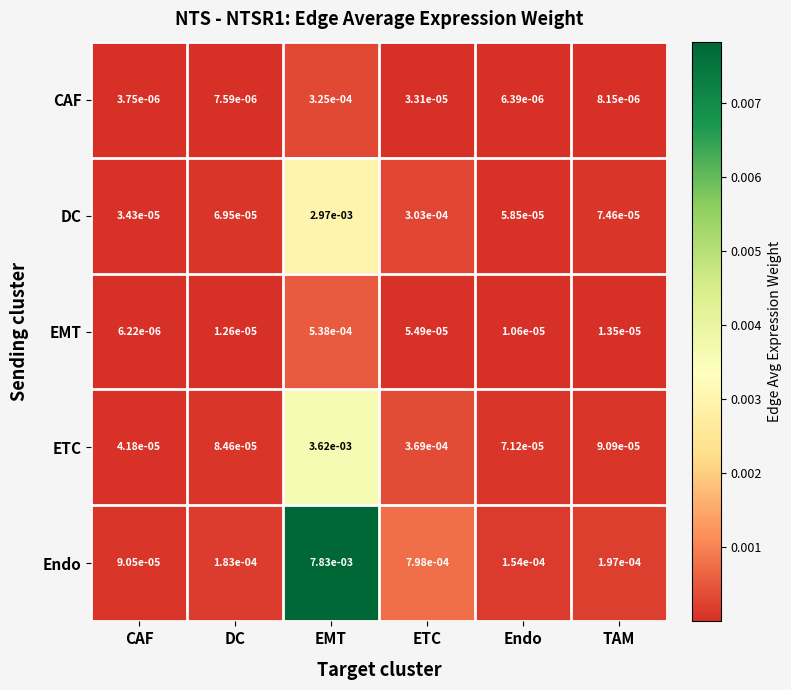

Rank the series at DC from highest to lowest value.

Endo, ETC, DC, EMT, CAF